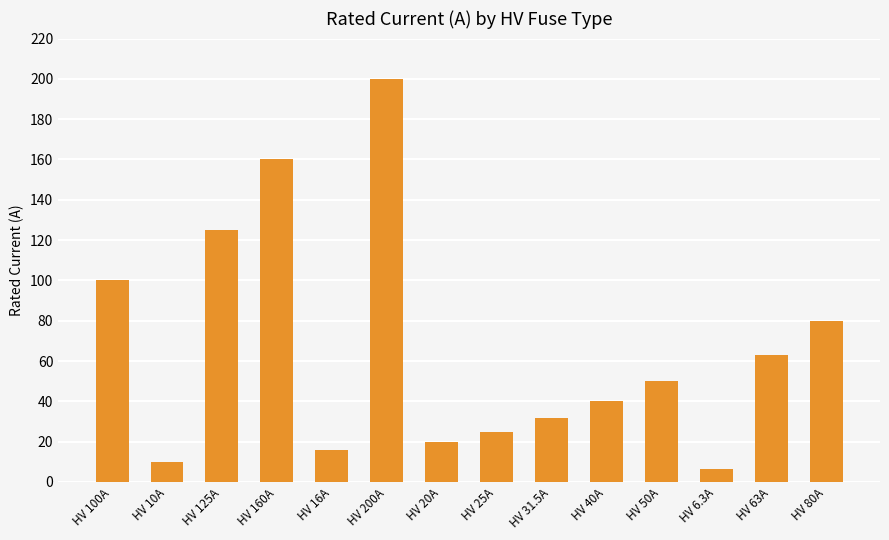

What is the difference between the maximum and minimum values?

193.7